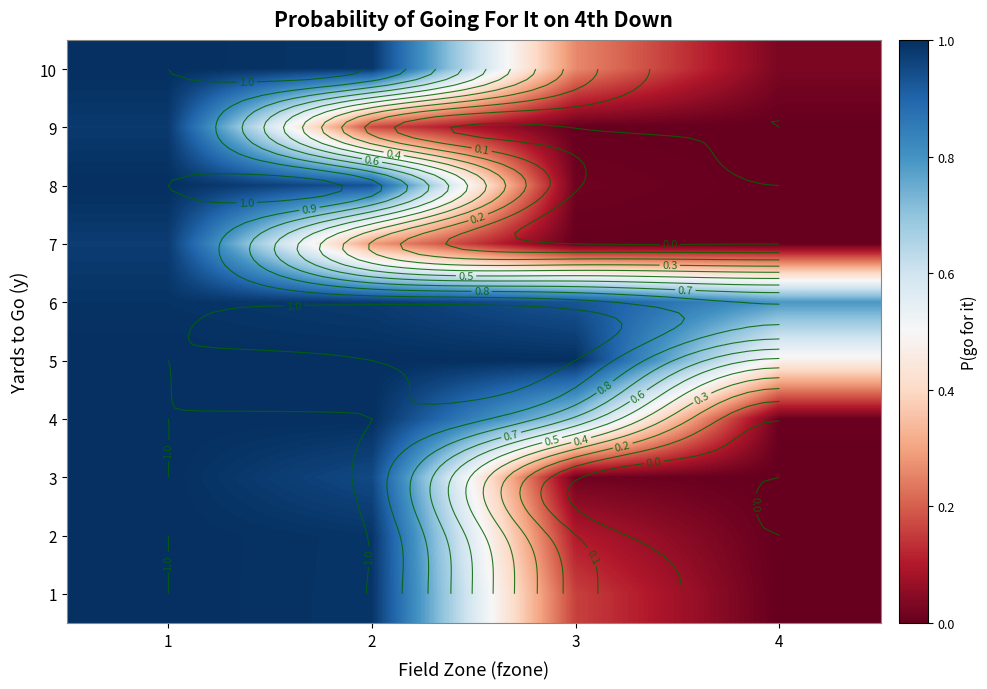

Is it true that 9 equals 0.2 at 2?

False